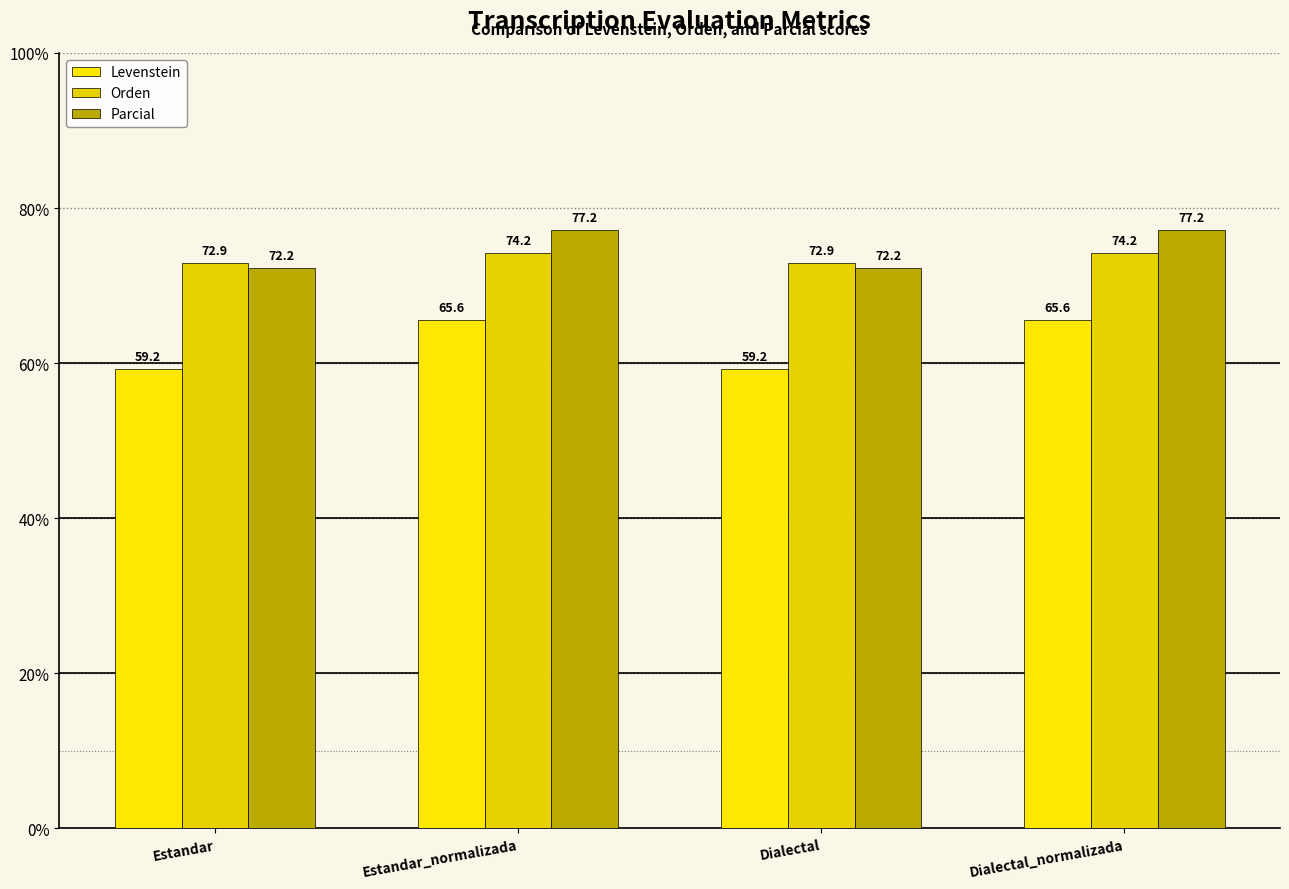

What position from the left is Dialectal?

3